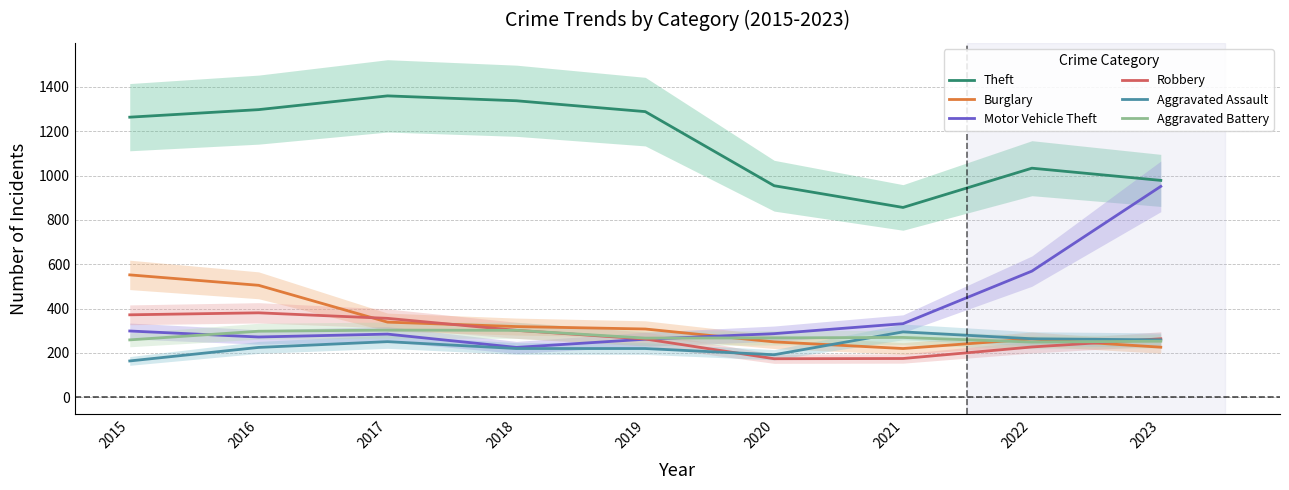

What is the total value across all series at 2017?

2893